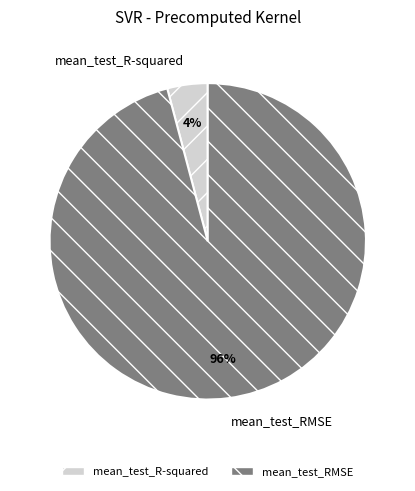

What is the largest slice in the pie chart?

mean_test_RMSE